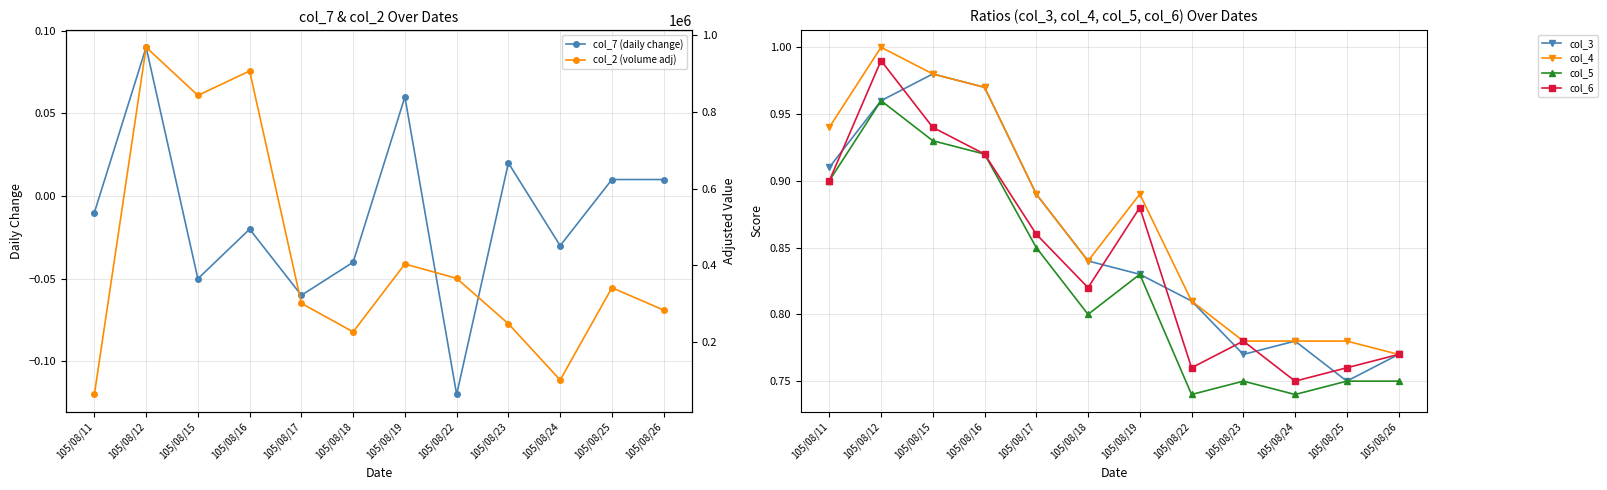

What is the value of the col_5 point at the 5th from the left?

0.8